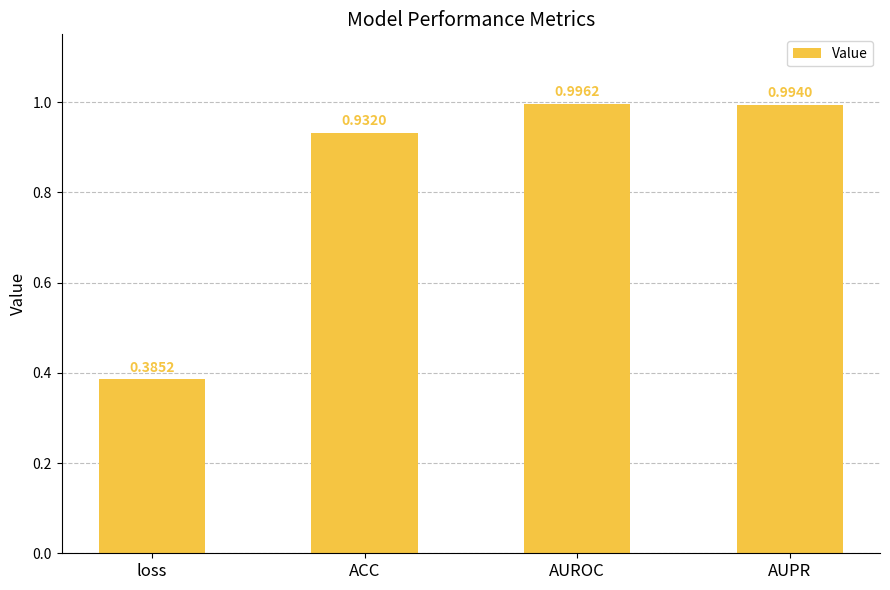

Between AUROC and ACC, which is larger?

AUROC